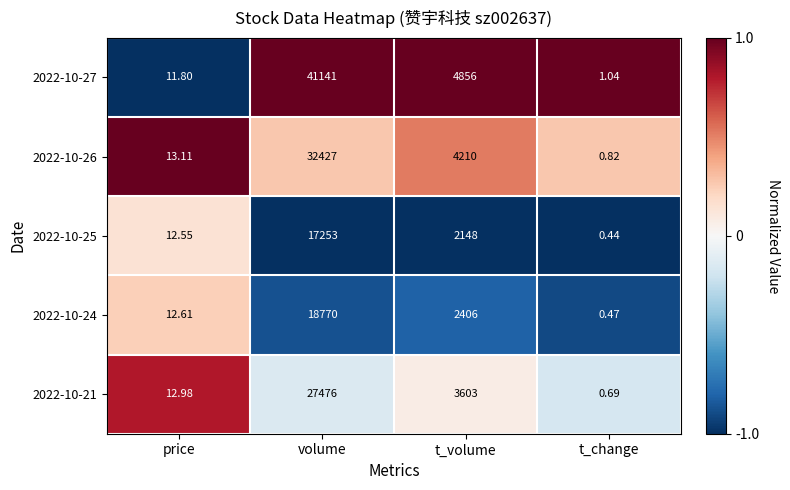

At which category is the sum across all series the highest?

volume